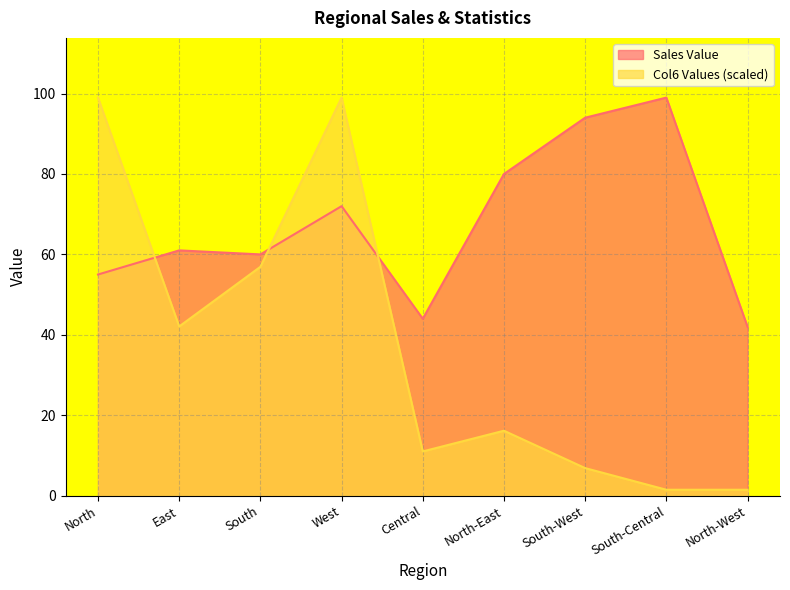

True or false: Col6 Values and Sales Value cross at least once.

True